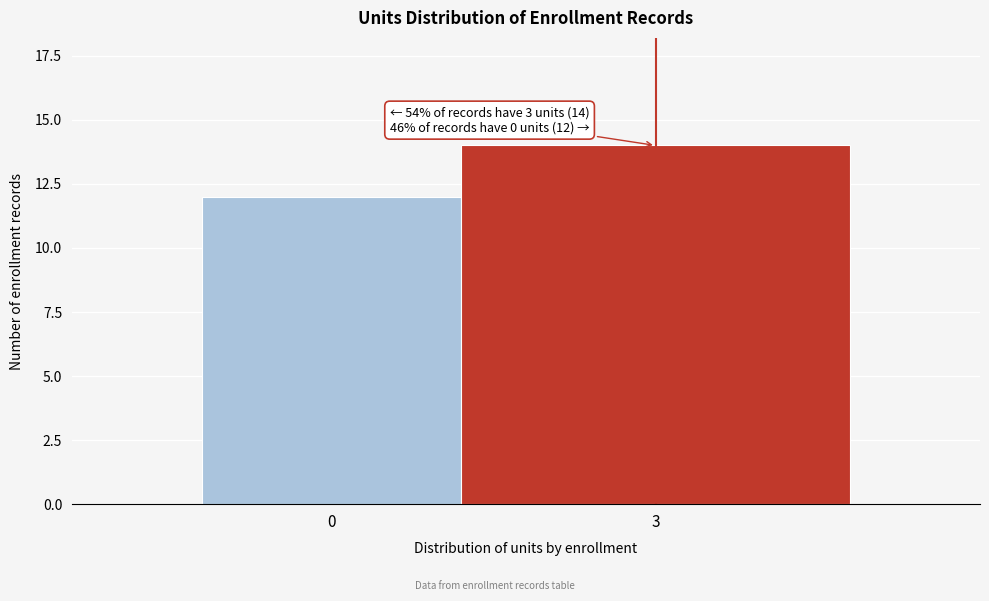

Reading left to right, what are all the values shown in this chart?

12	14